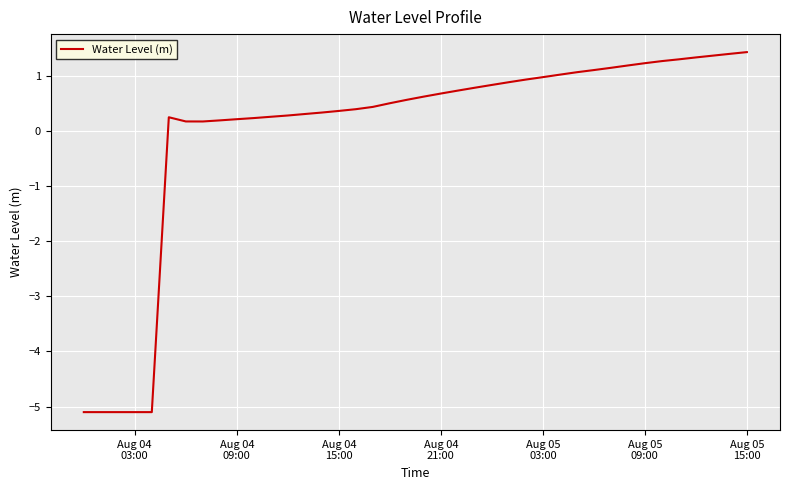

What is the difference between the maximum and minimum values?

6.5